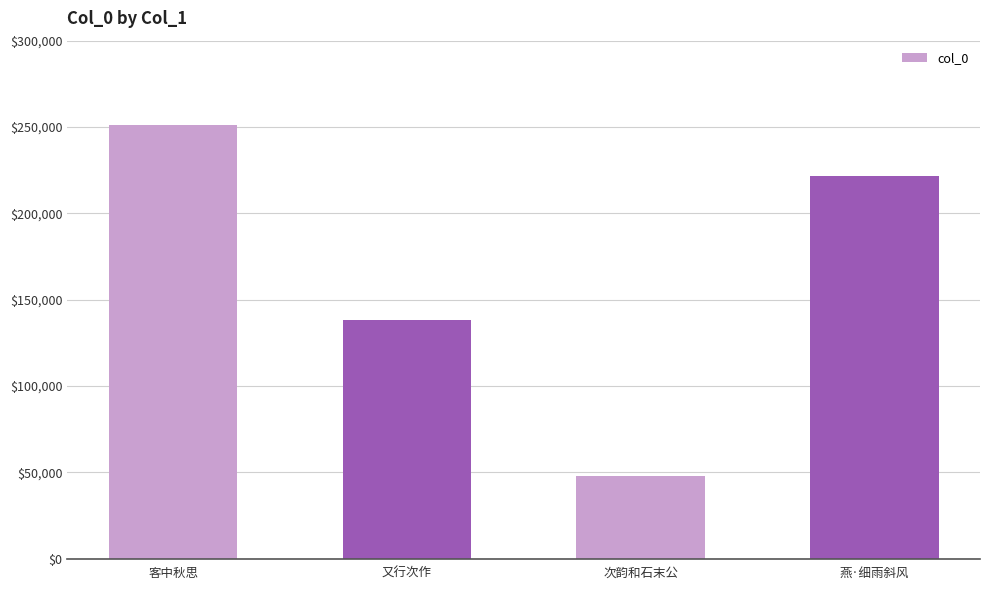

Approximately how many times larger is the value at 客中秋思 compared to 燕·细雨斜风?

1.1